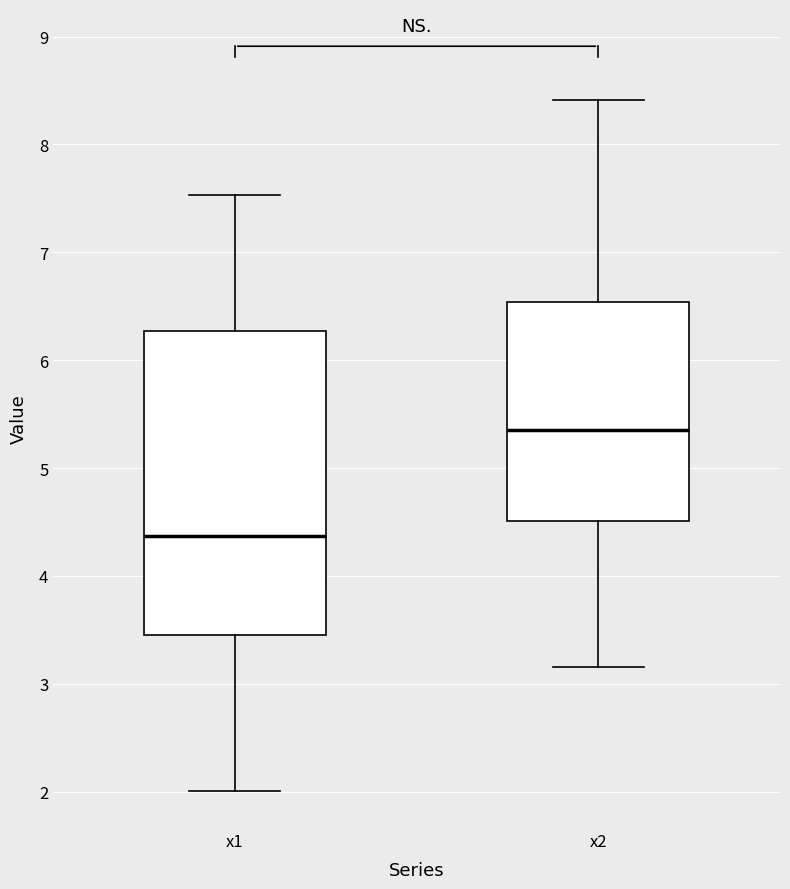

Which box's median line is the lowest?

x1